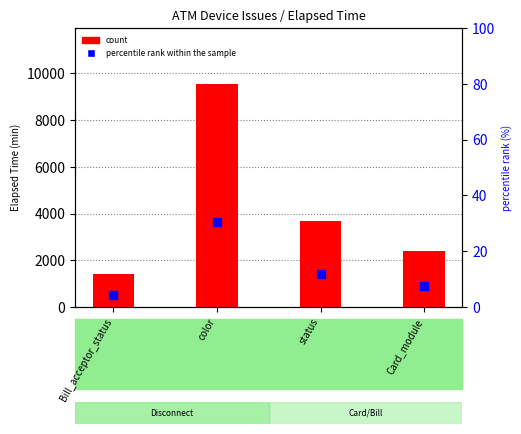

Is the value of percentile rank within the sample at status greater than the value of count at Bill_acceptor_status?

No